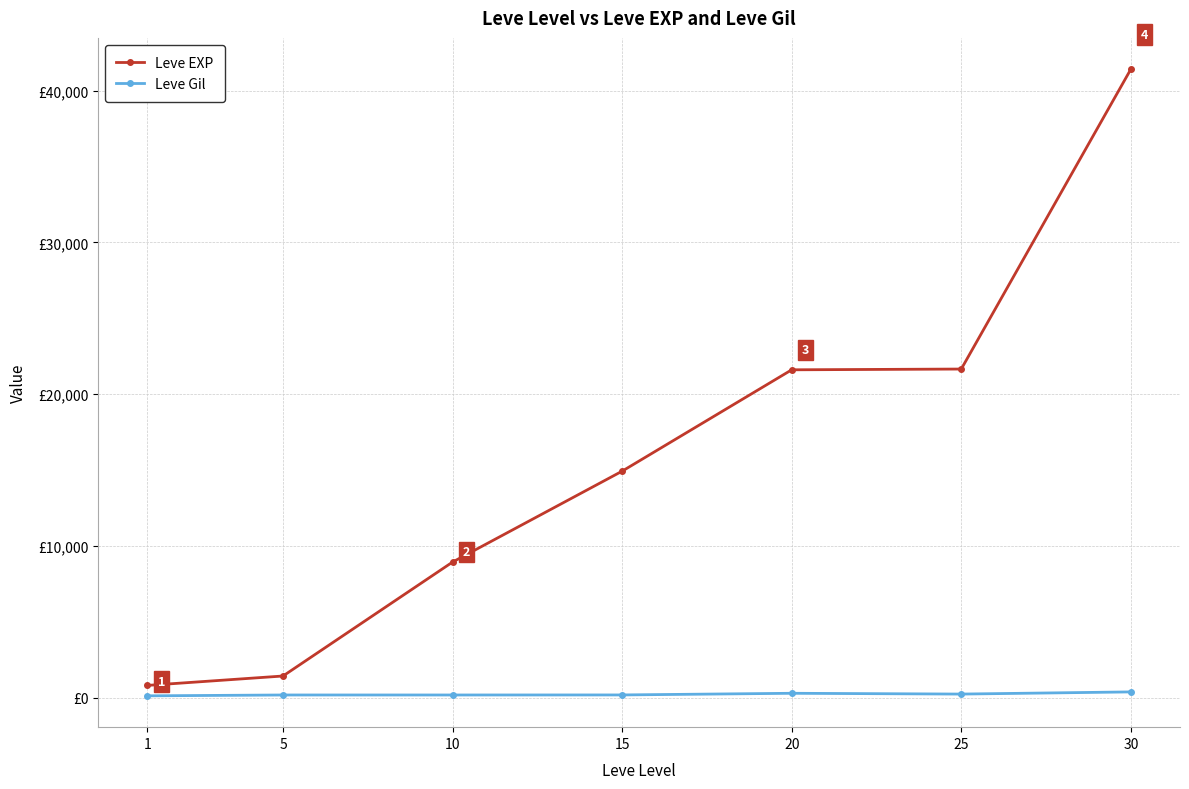

What are all the series names shown in the legend?

Leve EXP, Leve Gil